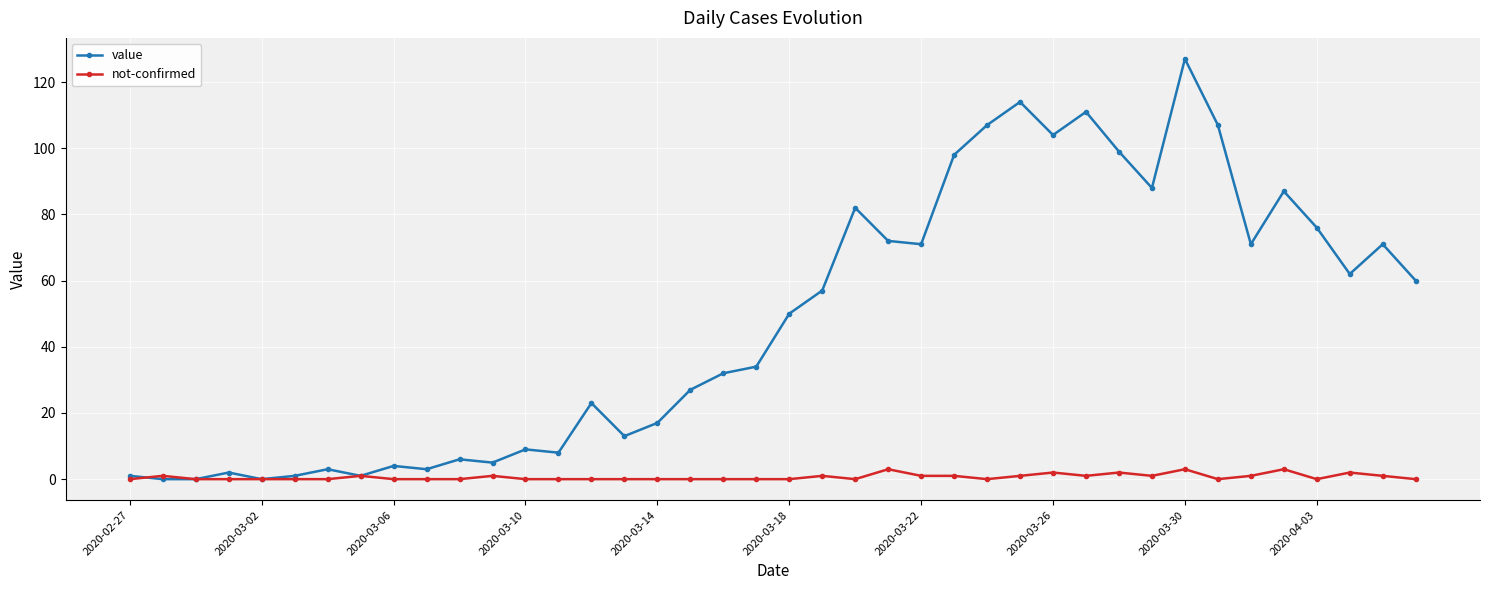

How many lines are shown in the chart?

2